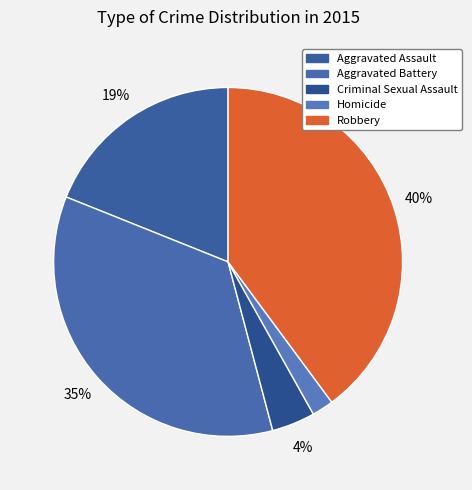

Between Robbery and Aggravated Battery, which is larger?

Robbery